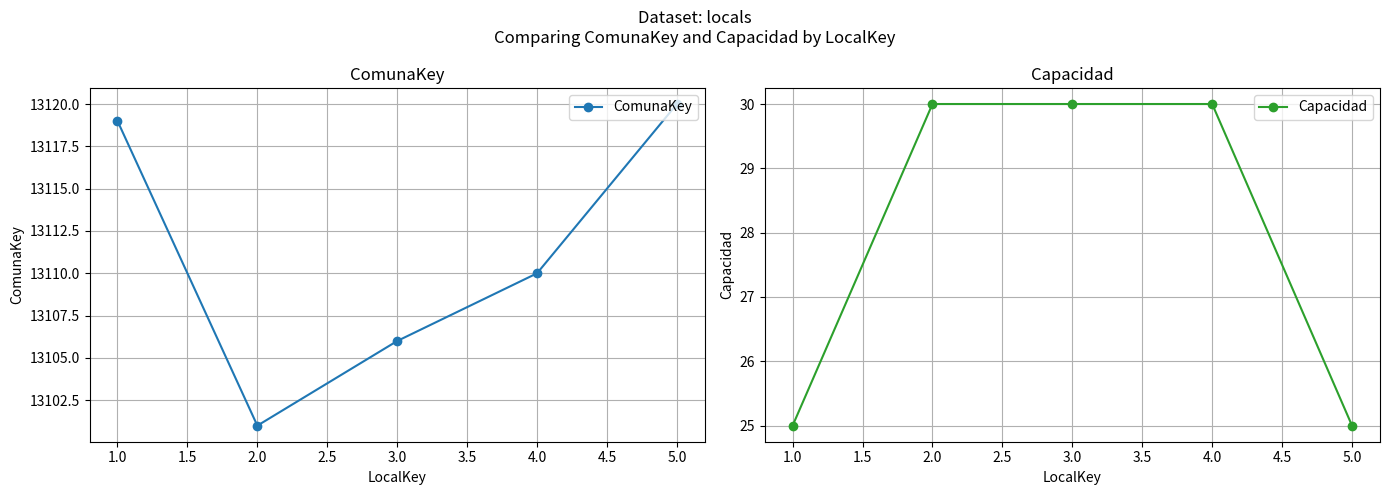

Is it true that ComunaKey equals 13101 at 2.0?

True